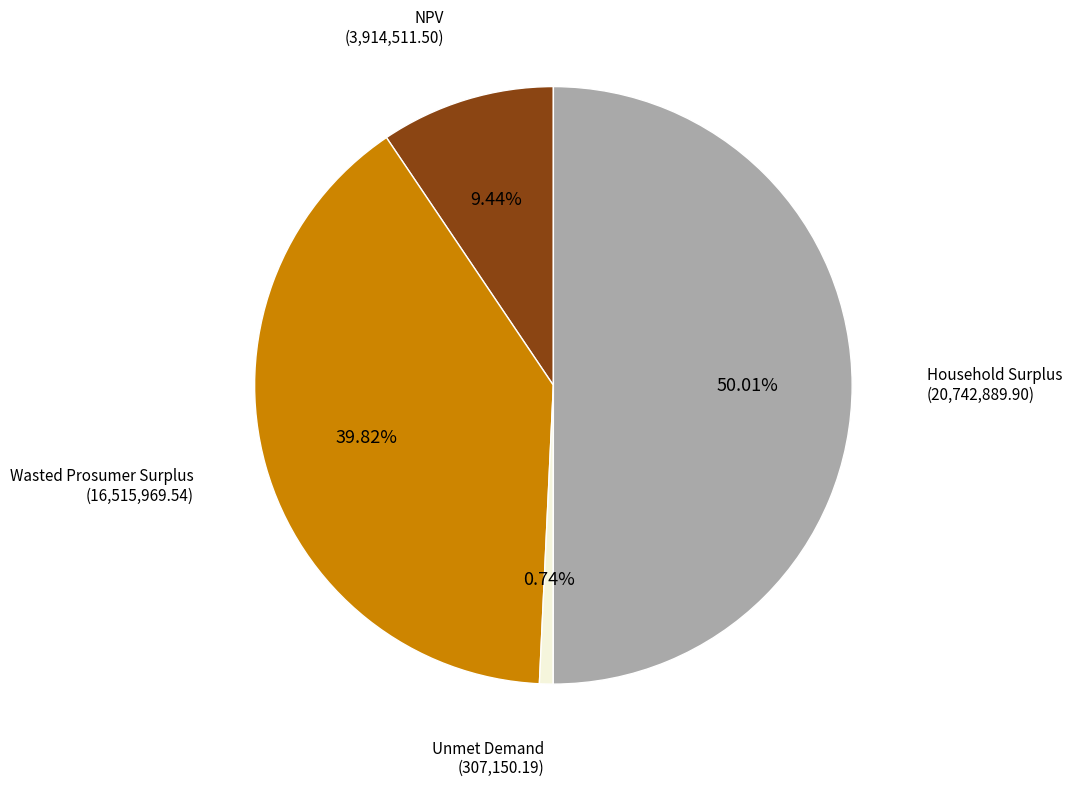

Which category has the smallest portion of the pie?

Unmet Demand